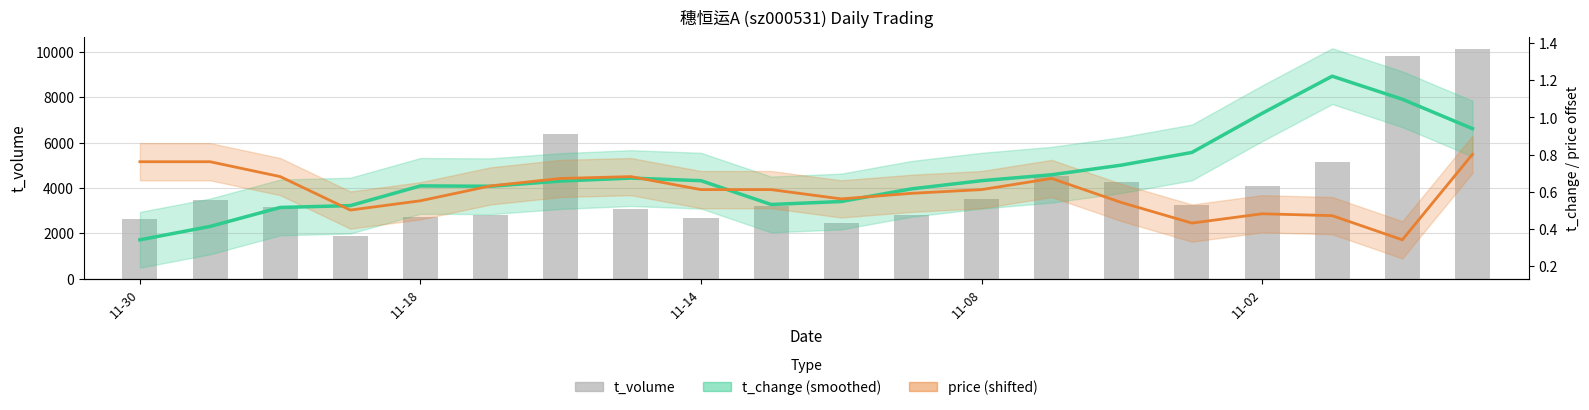

Rank the series by their maximum value, from highest to lowest.

t_volume, t_change (smoothed), price (shifted)